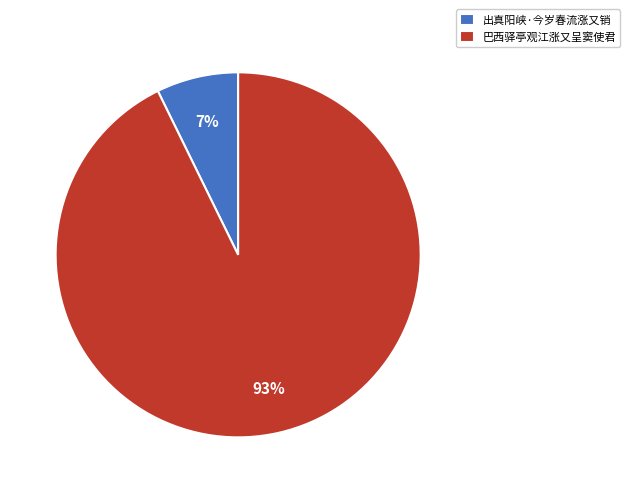

To the nearest percent, what is the average slice percentage?

50%